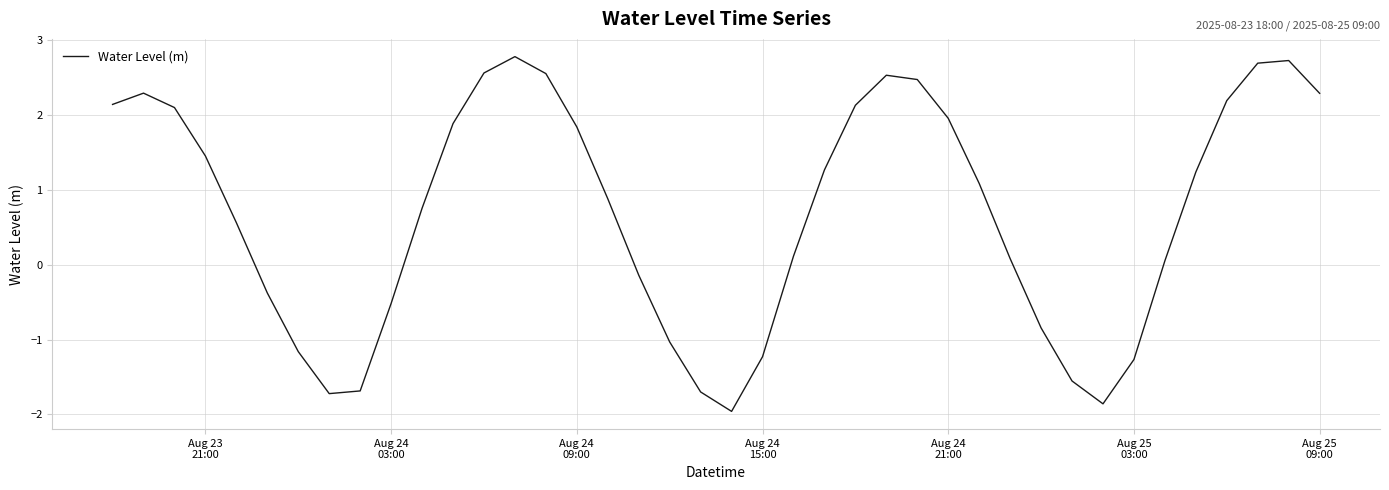

What is the difference between the second highest and second lowest values?

4.6